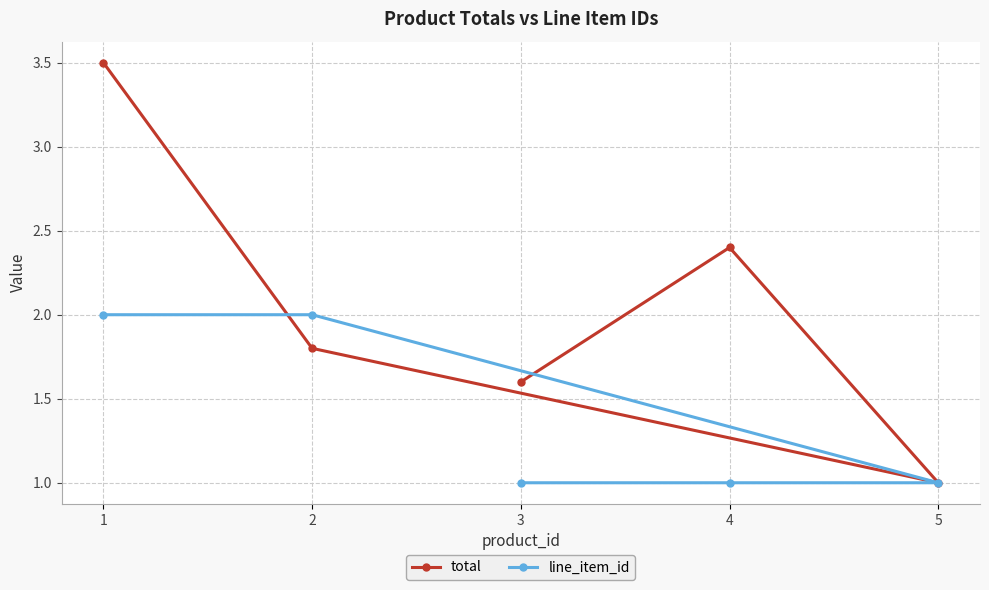

How many line_item_id values are between 1 and 2?

5